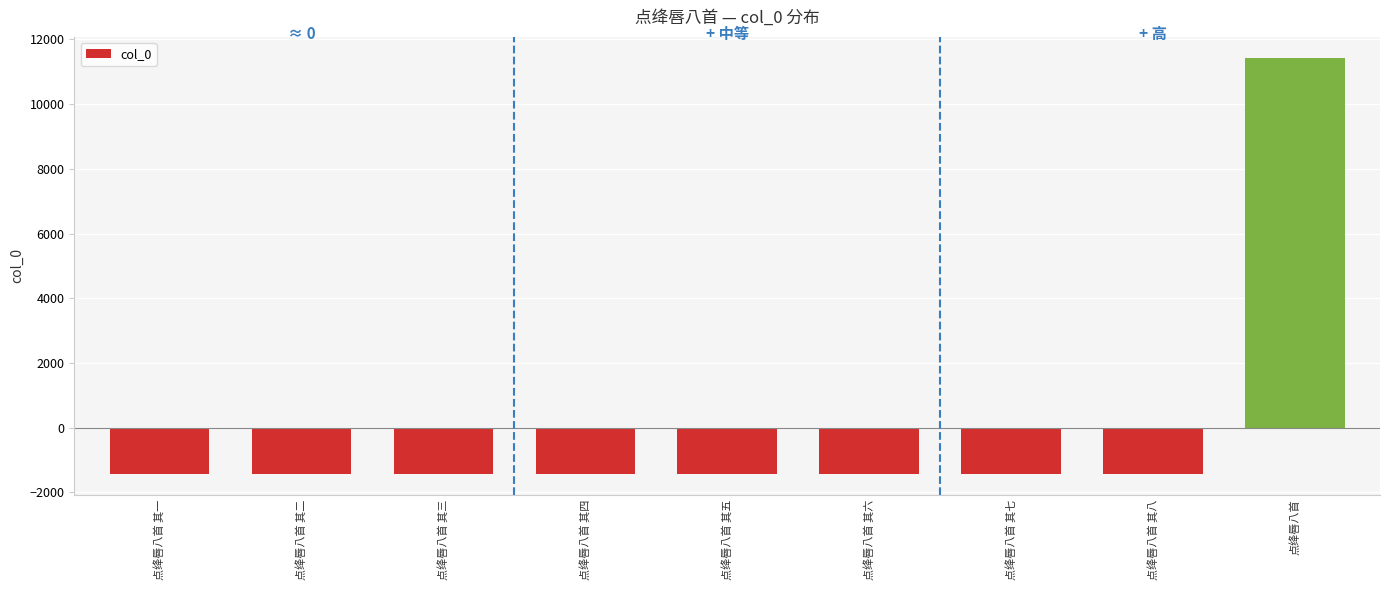

What is the difference between the values at 点绛唇八首 其四 and 点绛唇八首 其三?

1.0